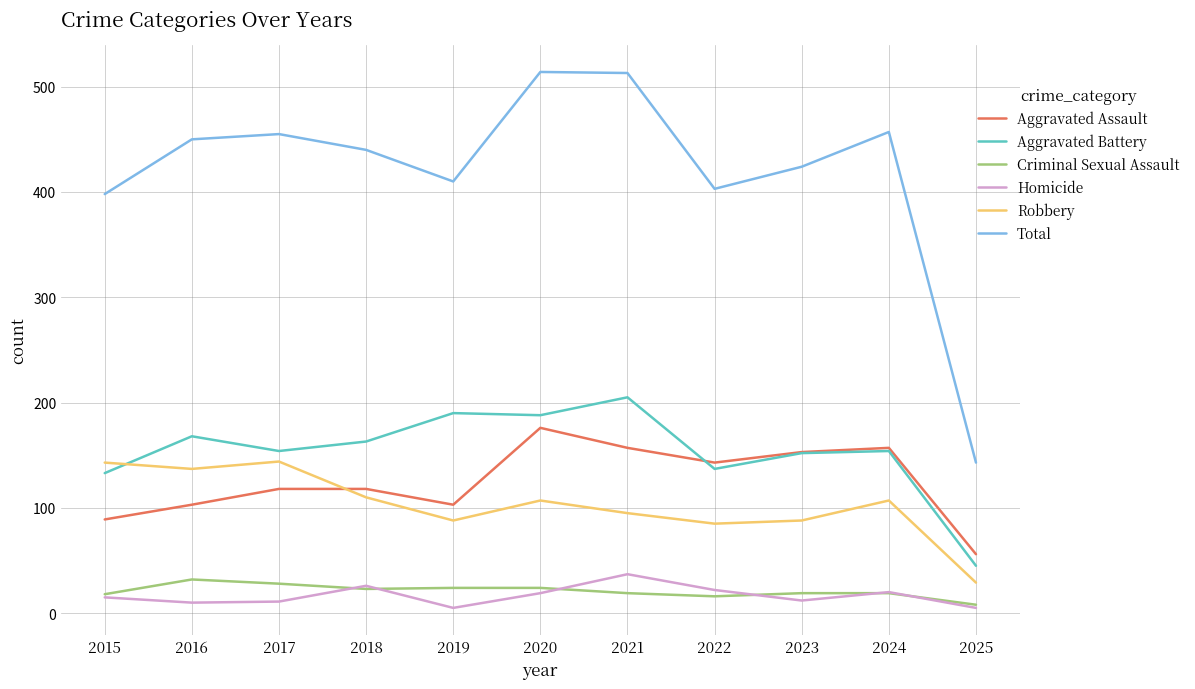

True or false: Aggravated Battery has a value of 129 at 2019.

False